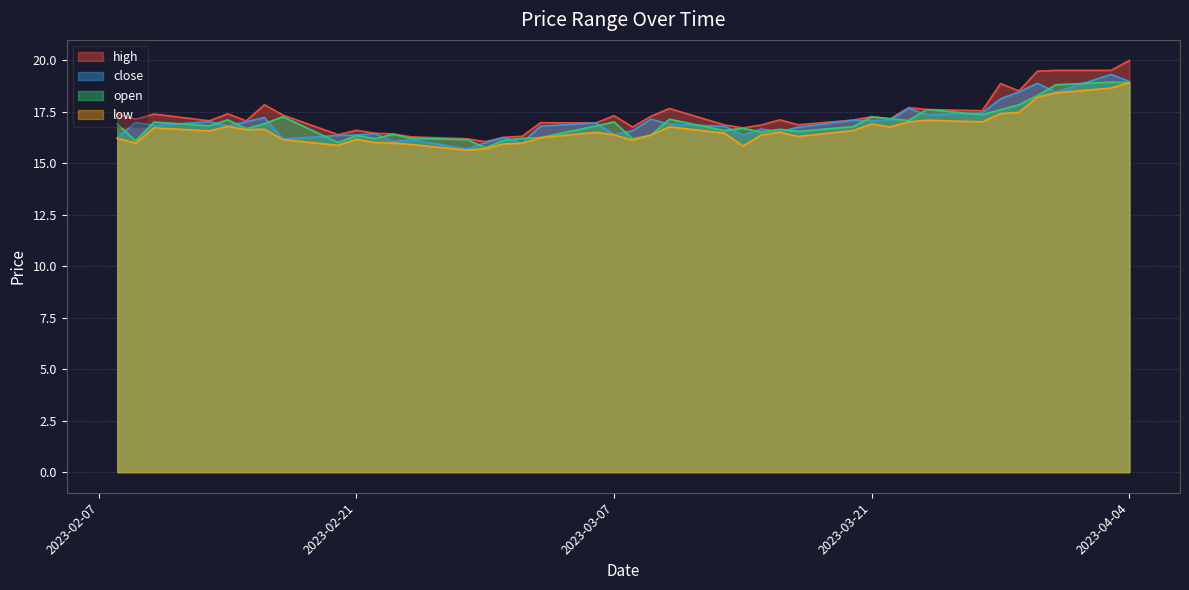

What is the value of the low point at the 37th from the left?

16.6